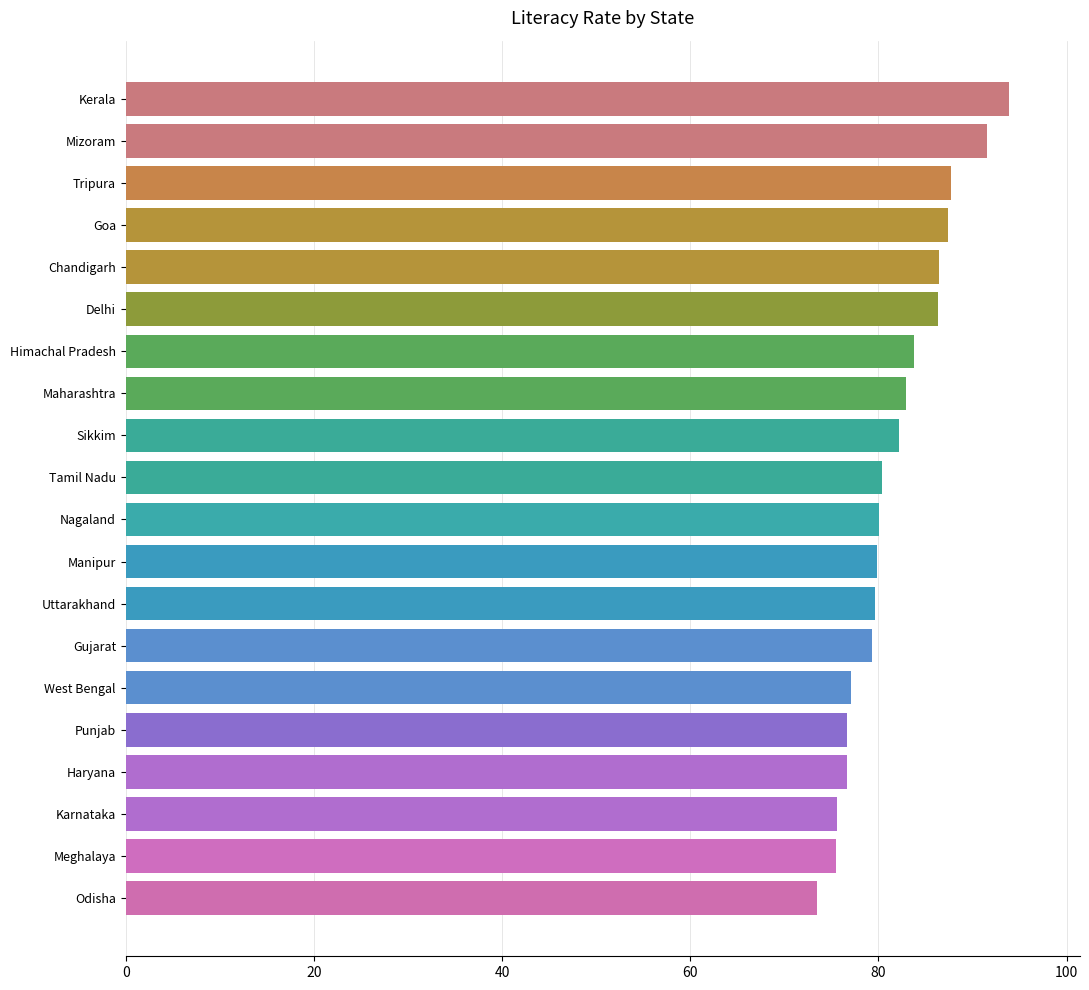

What is the change in value from Uttarakhand to Haryana?

-3.0